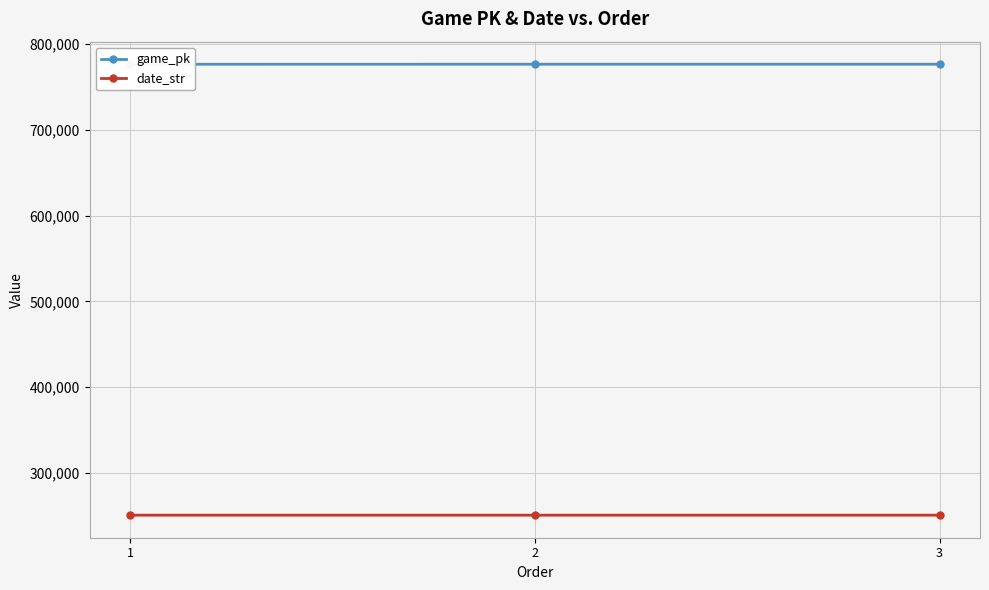

What is the value of the date_str point at the 2nd from the left?

250914